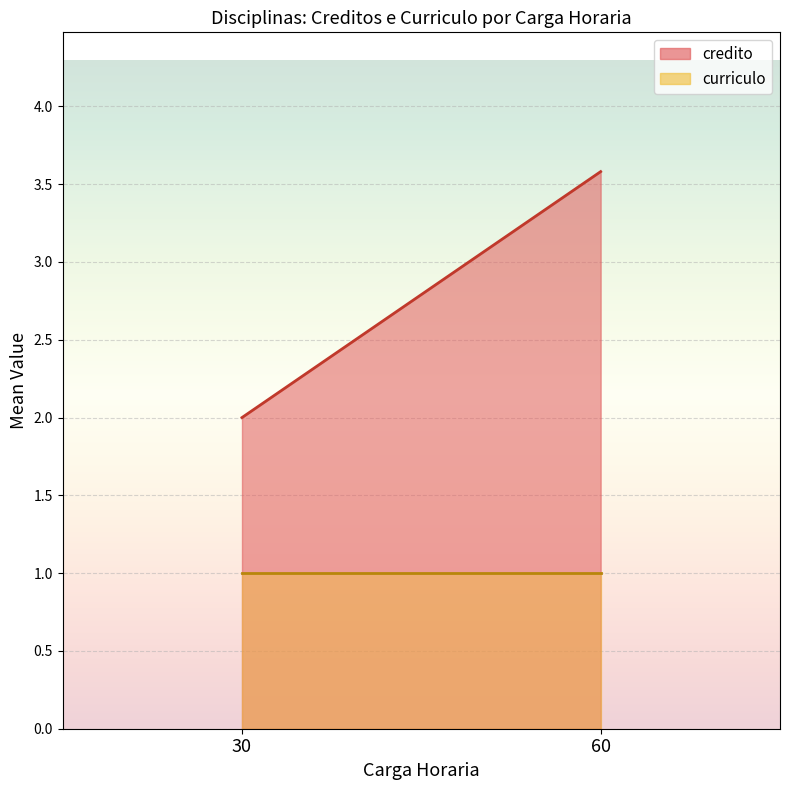

At how many categories does at least one series exceed 3?

1